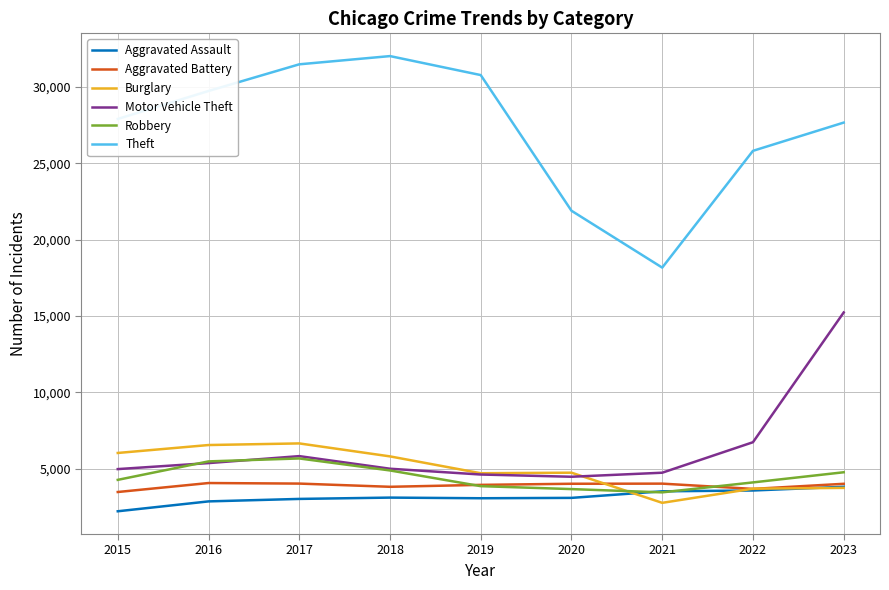

At which label does Aggravated Assault first exceed 3102?

2018